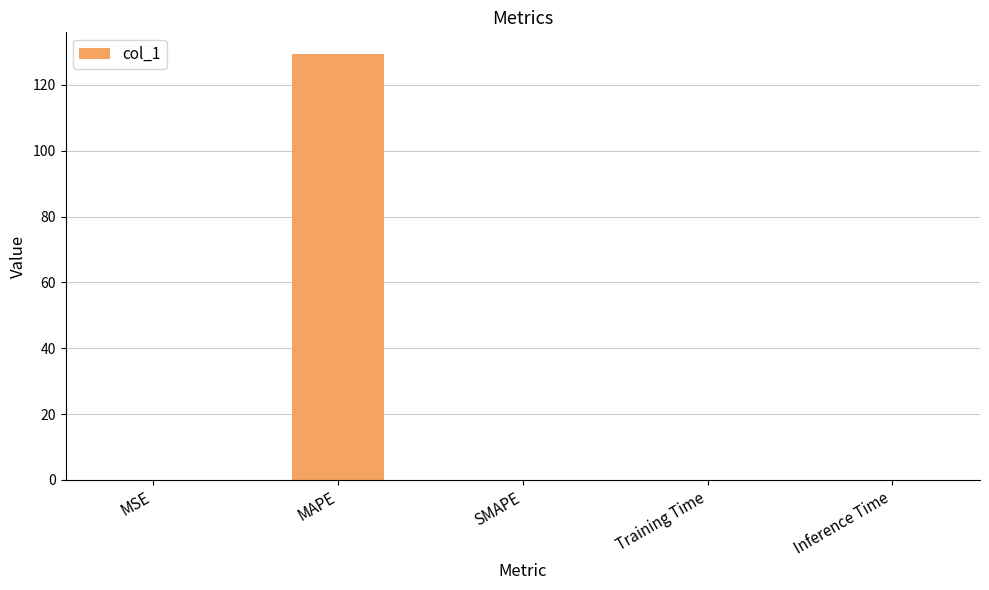

What is the sum of the values at SMAPE and MAPE?

129.5